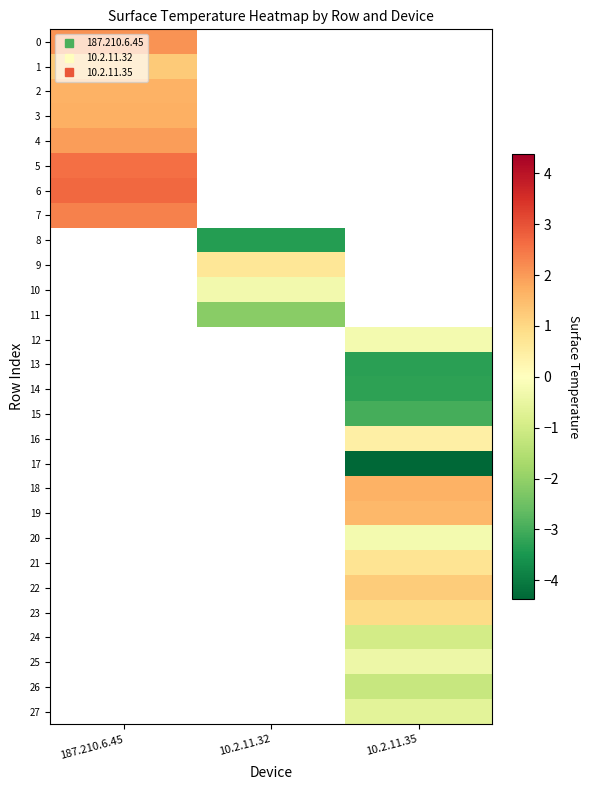

What is the greatest value displayed?

2.7